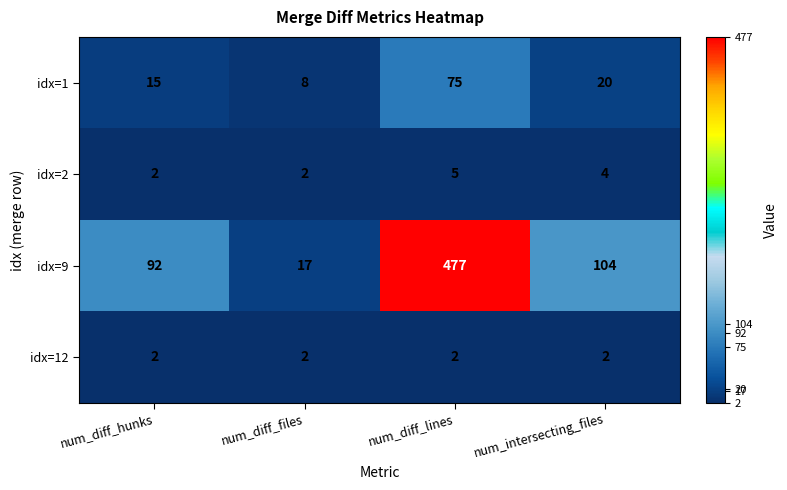

What is the spread (max minus min) of values at num_diff_lines?

475